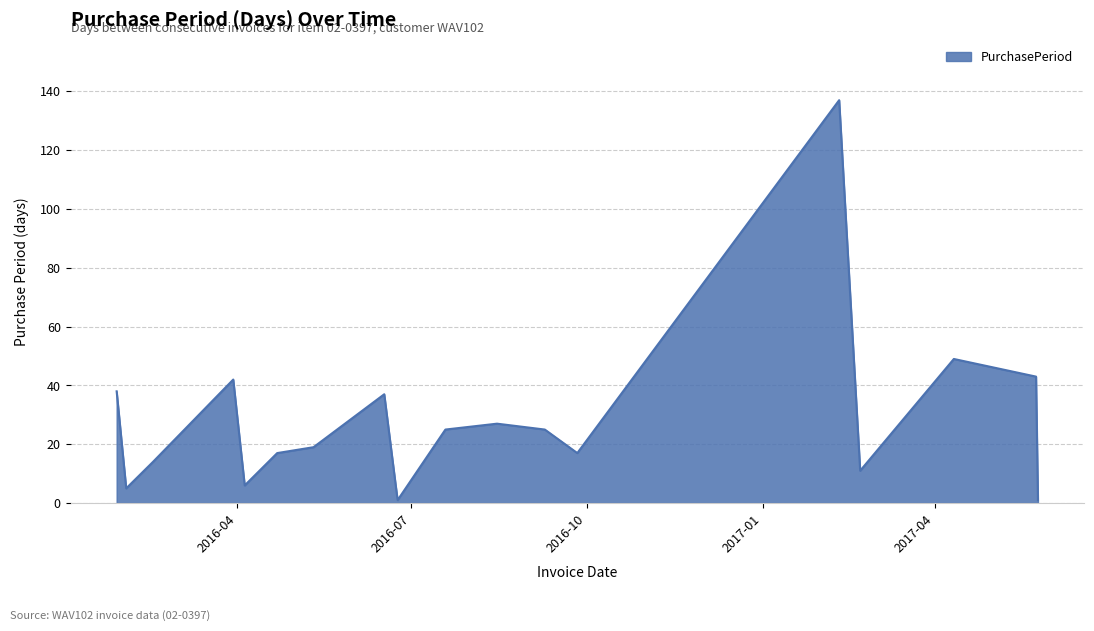

What is the greatest value displayed?

137